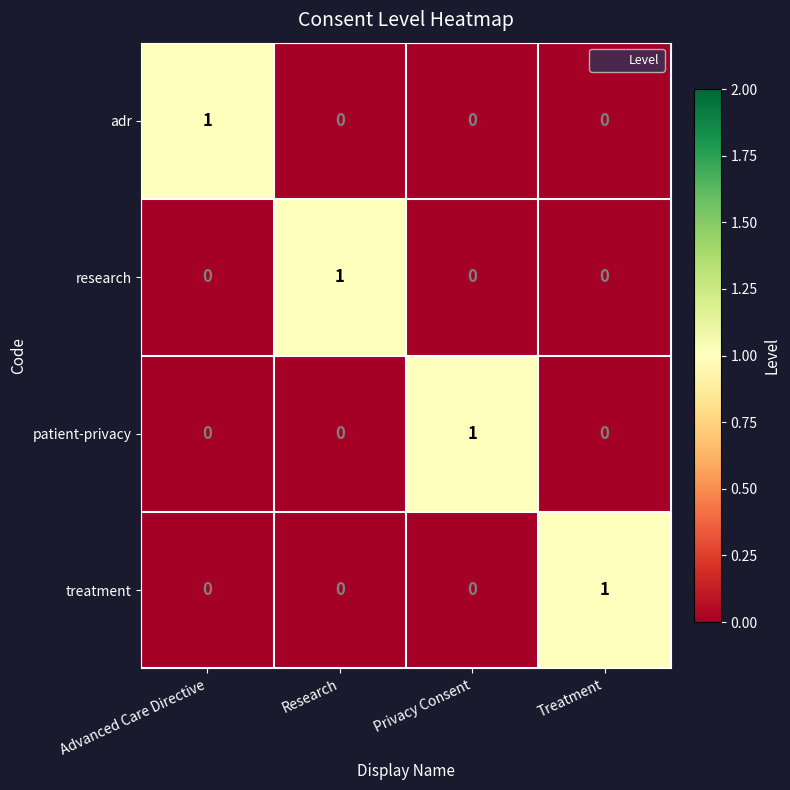

At how many categories does at least one series exceed 0?

4